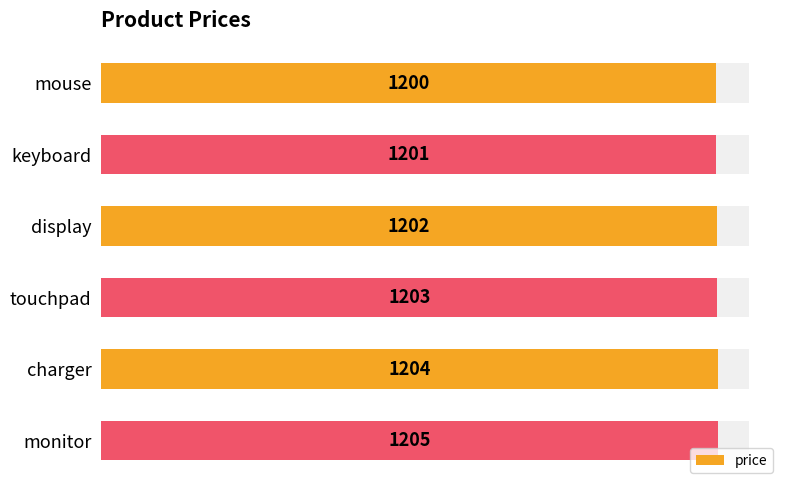

What is the sum of all values?

7215